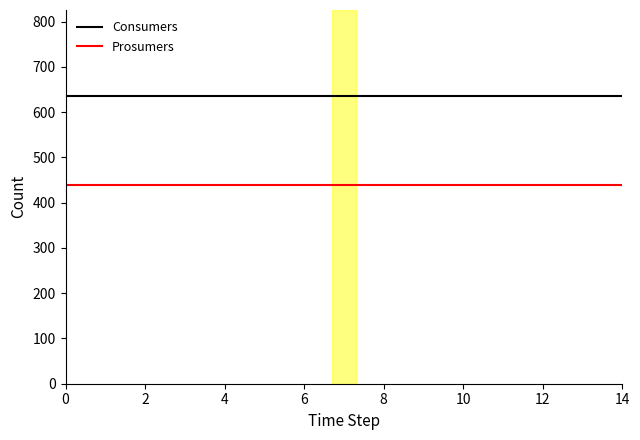

True or false: Prosumers and Consumers cross at least once.

False